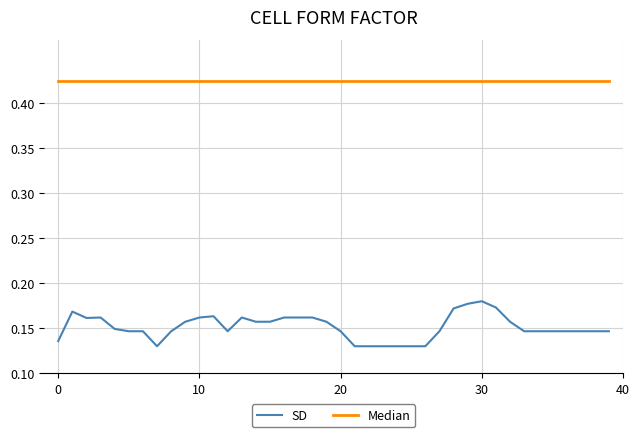

Rank the series by their average value, from lowest to highest.

SD, Median